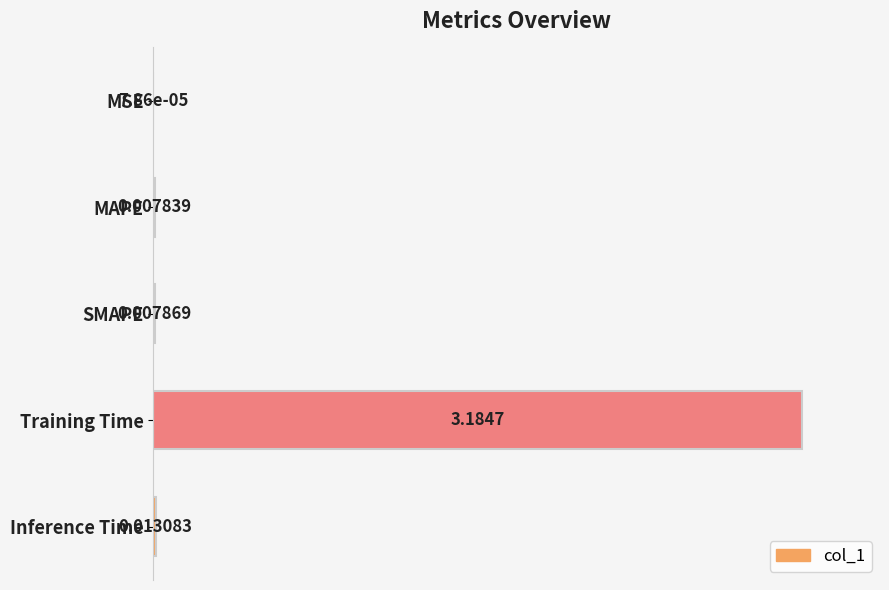

At which category does the chart reach its peak across all series?

Training Time